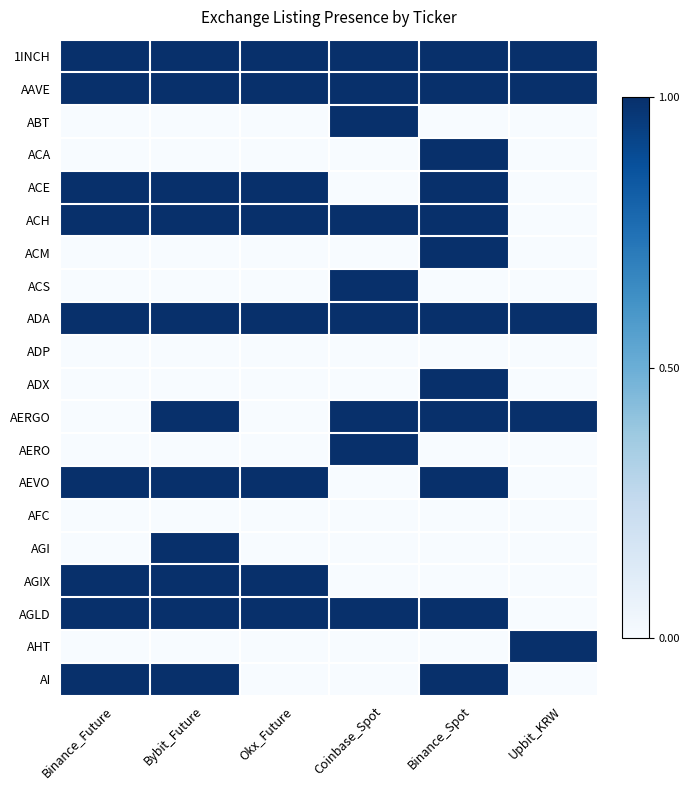

Which label corresponds to the smallest value in the chart?

Binance_Future